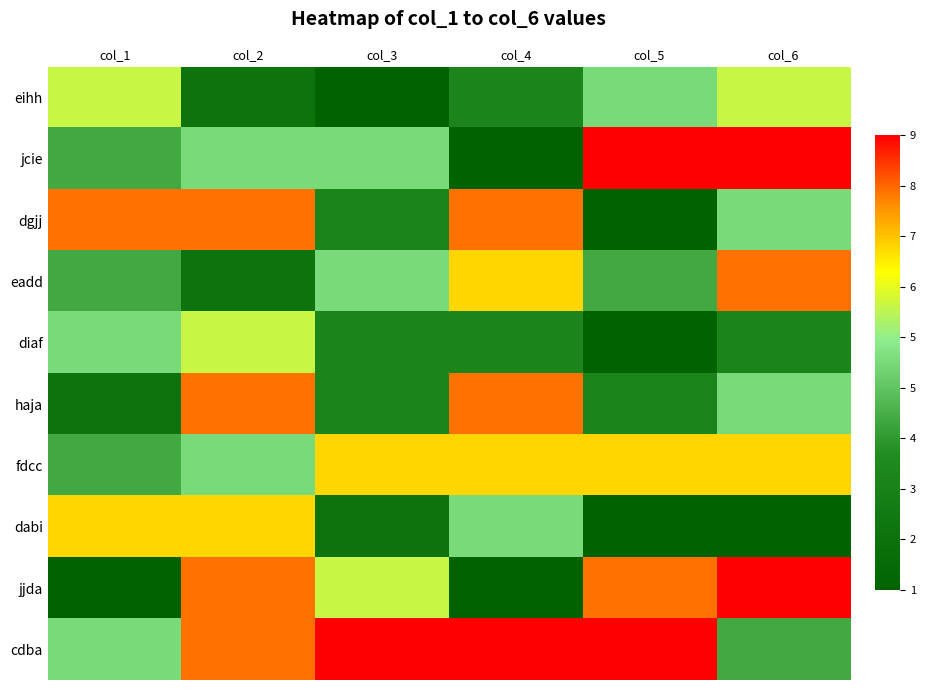

What is the change in value from col_2 to col_6?

-4